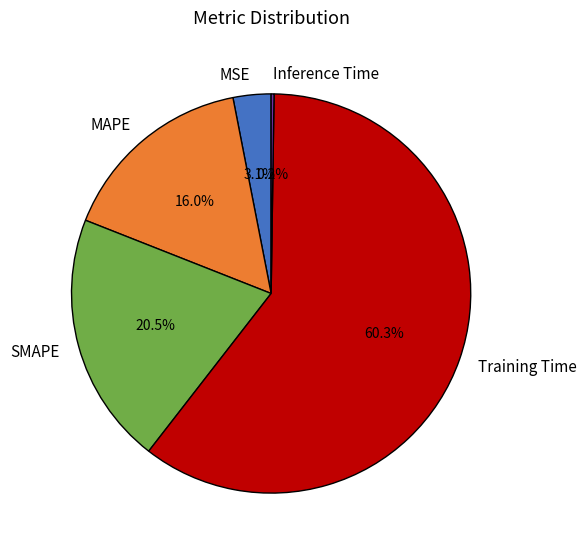

Is there a majority slice in this chart?

Yes